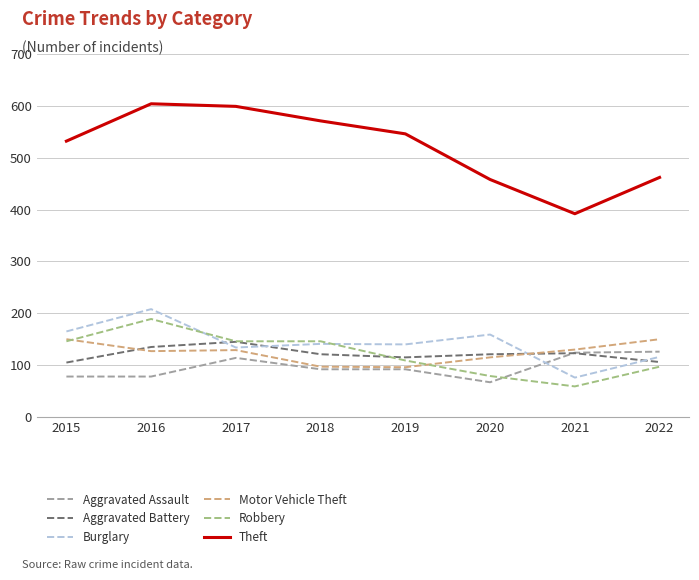

Between 2019 and 2020, which series saw the biggest shift?

Theft